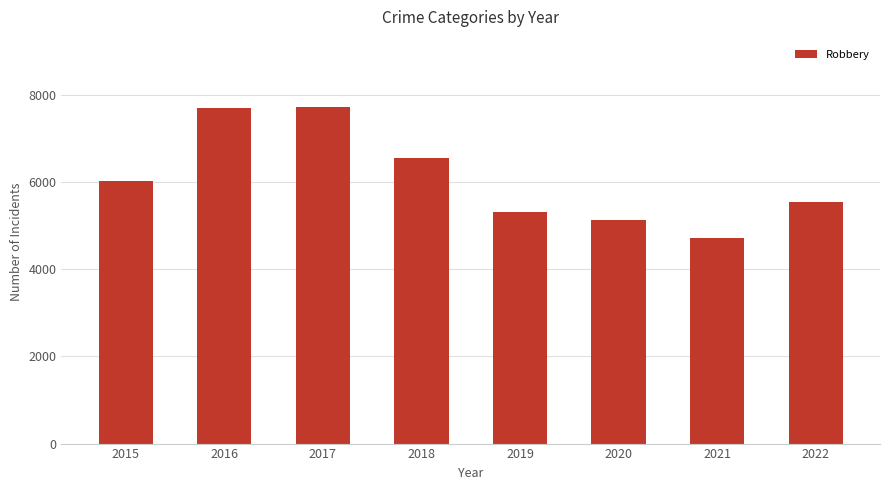

Is it true that the value at 2020 is 5133?

True